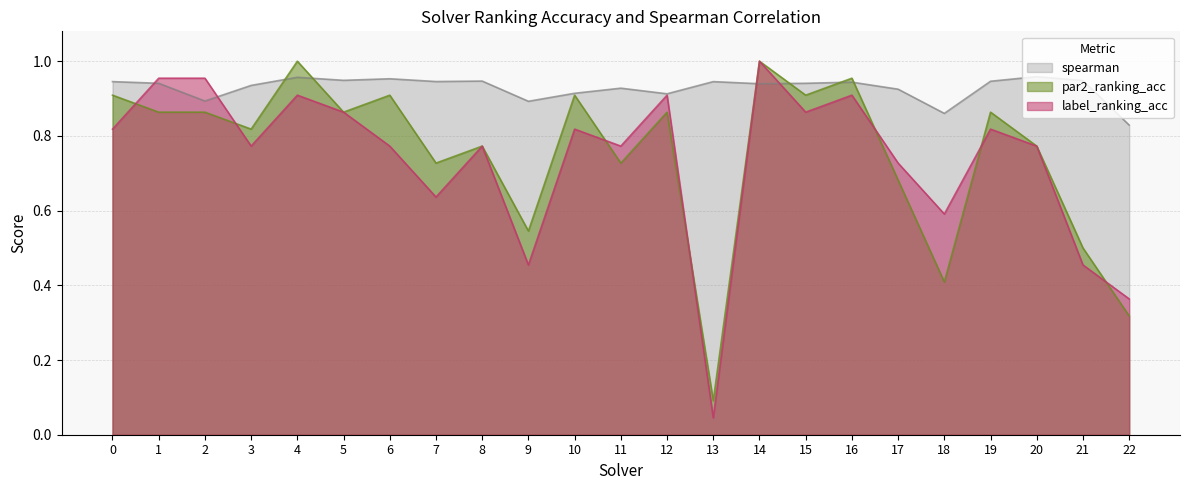

Is it true that label_ranking_acc equals 1.1 at 3?

False